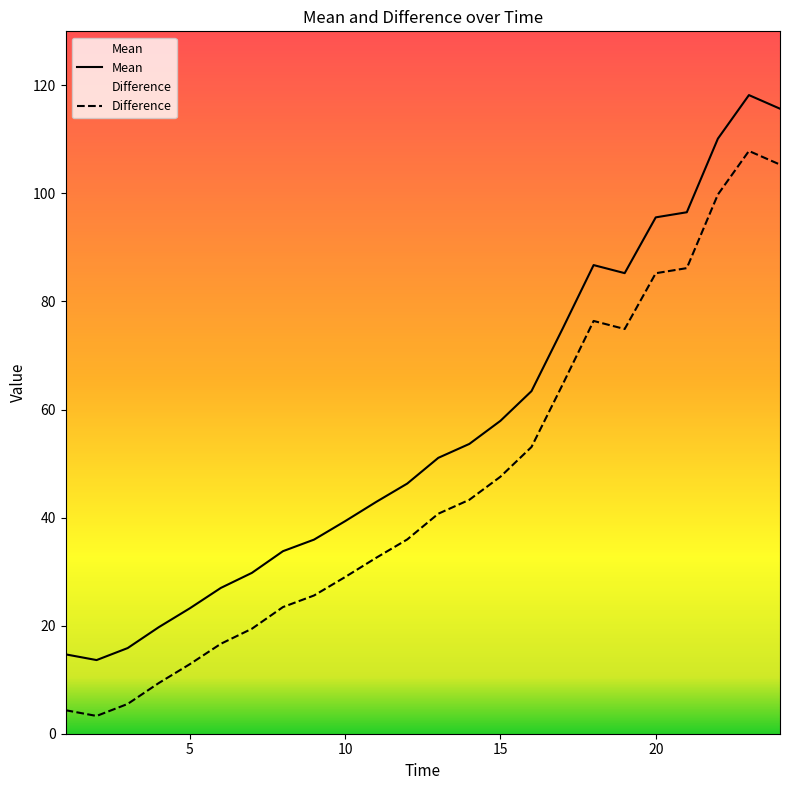

True or false: Difference has a value of 7.7 at 1.

False